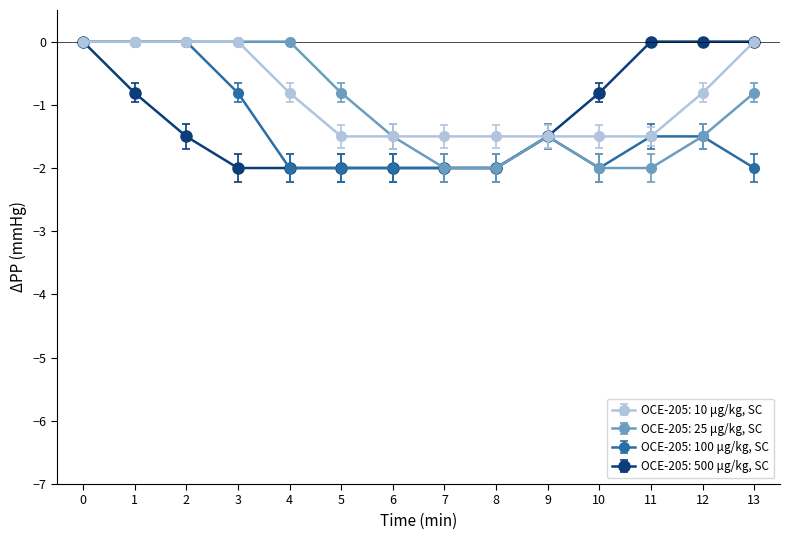

What is the spread (max minus min) of values at 12?

1.5